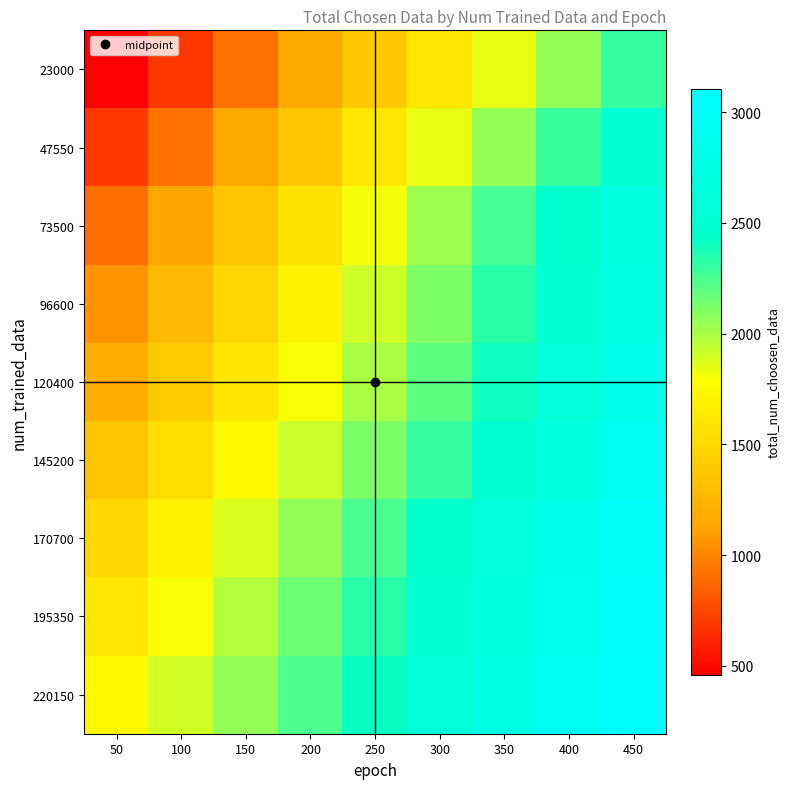

Reading right to left, extract all data points from this chart.

23000: 450=2300.0	400=2070.0	350=1840.0	300=1610.0	250=1380.0	200=1150.0	150=920.0	100=690.0	50=460.0
47550: 450=2524.5	400=2295.0	350=2065.5	300=1836.0	250=1606.5	200=1377.0	150=1147.5	100=918.0	50=688.5
73500: 450=2716.0	400=2489.7	350=2263.3	300=2037.0	250=1810.7	200=1584.3	150=1358.0	100=1131.7	50=905.3
96600: 450=2752.8	400=2541.0	350=2329.2	300=2117.5	250=1905.8	200=1694.0	150=1482.2	100=1270.5	50=1058.8
120400: 450=2802.8	400=2602.6	350=2402.4	300=2202.2	250=2002.0	200=1801.8	150=1601.6	100=1401.4	50=1201.2
145200: 450=2885.0	400=2692.7	350=2500.3	300=2308.0	250=2115.7	200=1923.3	150=1731.0	100=1538.7	50=1346.3
170700: 450=3000.0	400=2812.5	350=2625.0	300=2437.5	250=2250.0	200=2062.5	150=1875.0	100=1687.5	50=1500.0
195350: 450=3052.6	400=2873.0	350=2693.4	300=2513.9	250=2334.3	200=2154.8	150=1975.2	100=1795.6	50=1616.1
220150: 450=3103.0	400=2930.6	350=2758.2	300=2585.8	250=2413.4	200=2241.1	150=2068.7	100=1896.3	50=1723.9